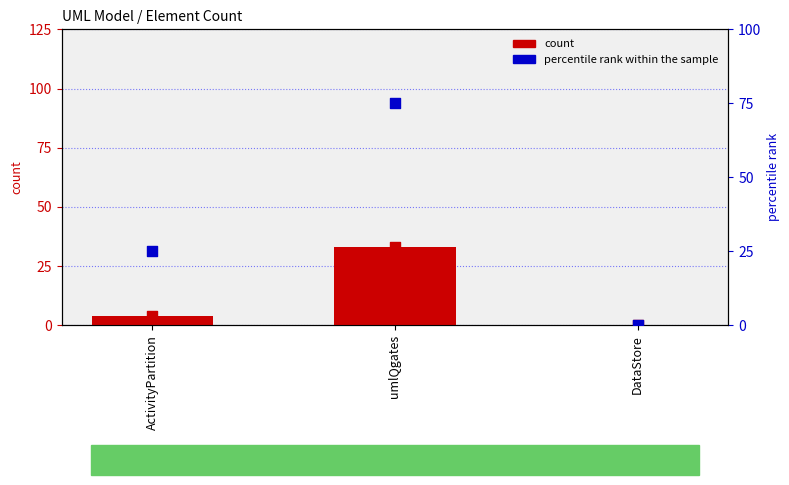

At how many categories does at least one series exceed 34?

1